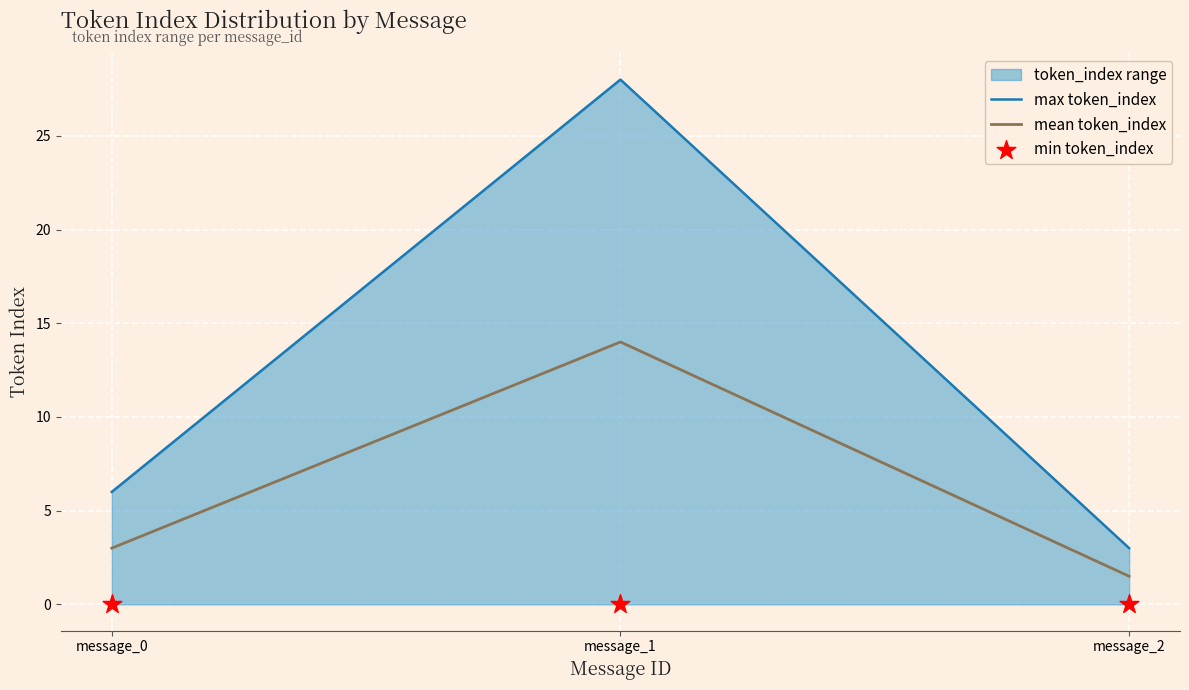

Which series reaches the maximum Y coordinate?

max token_index